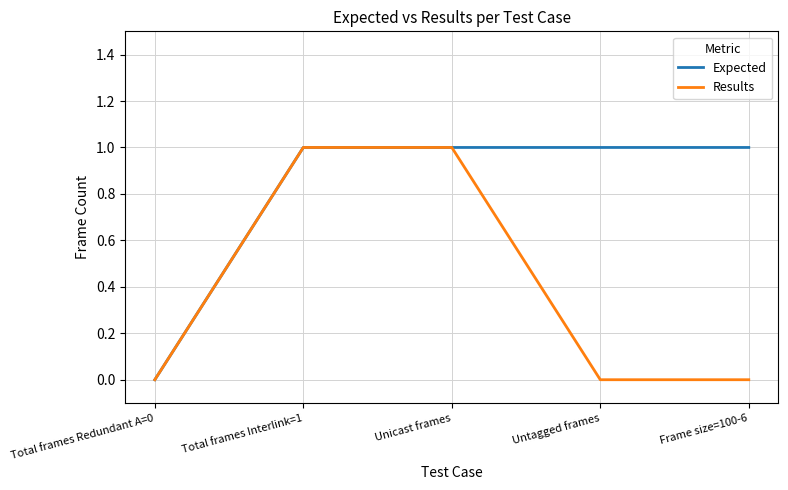

What is the sum of the Results values at Unicast frames and Frame size=100-6?

1